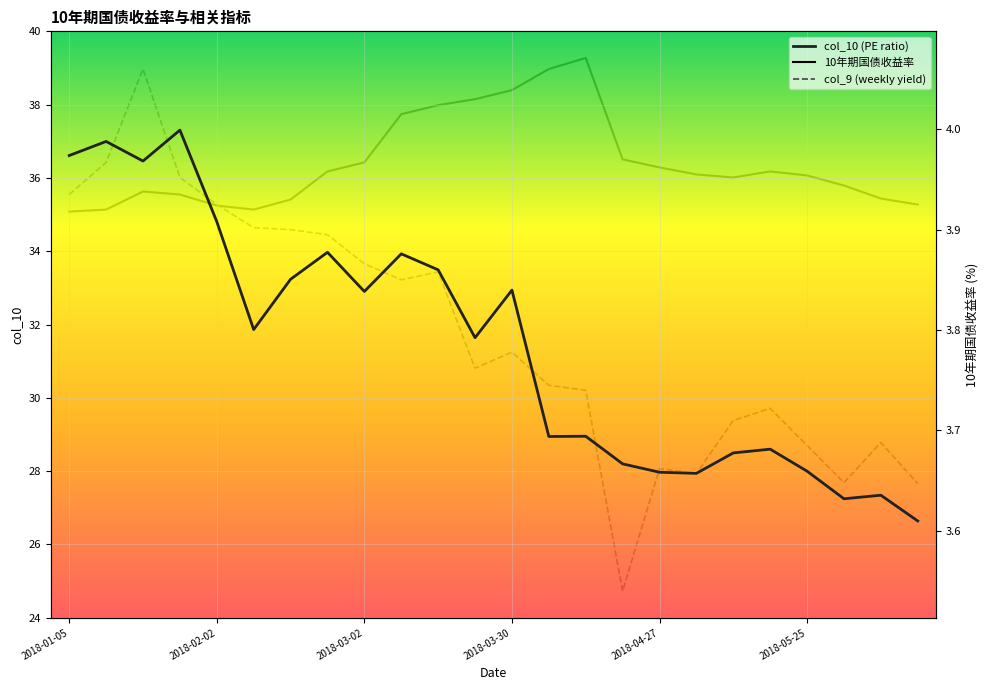

At which category is the sum across all series the highest?

2018-01-26